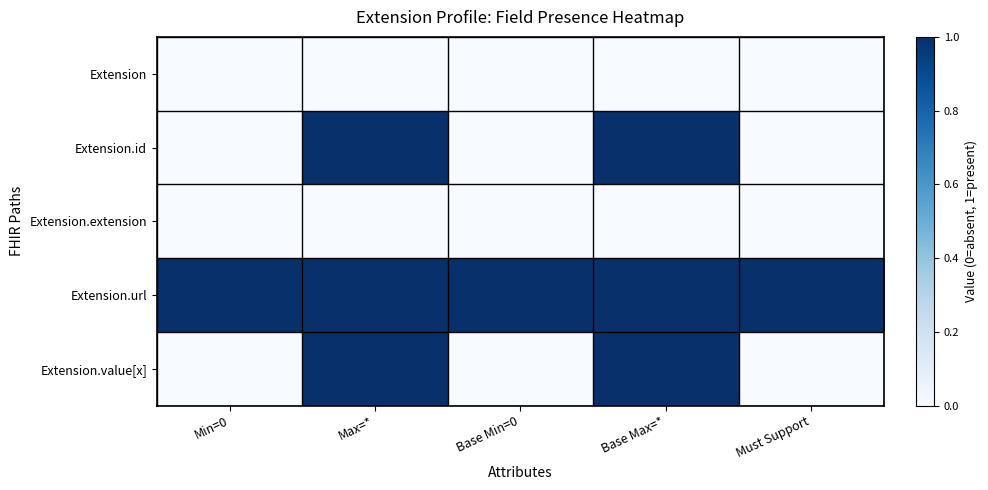

Which series has the largest total across all categories?

Extension.url